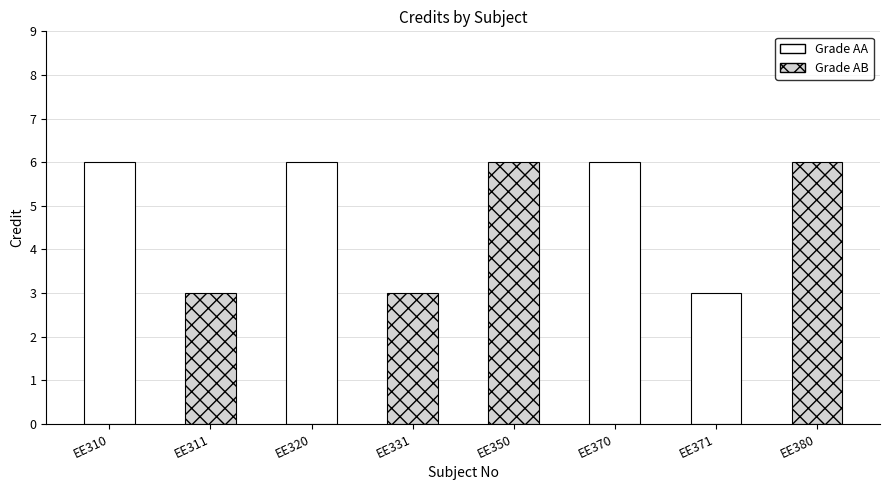

Which category has the lowest value across all series?

EE311